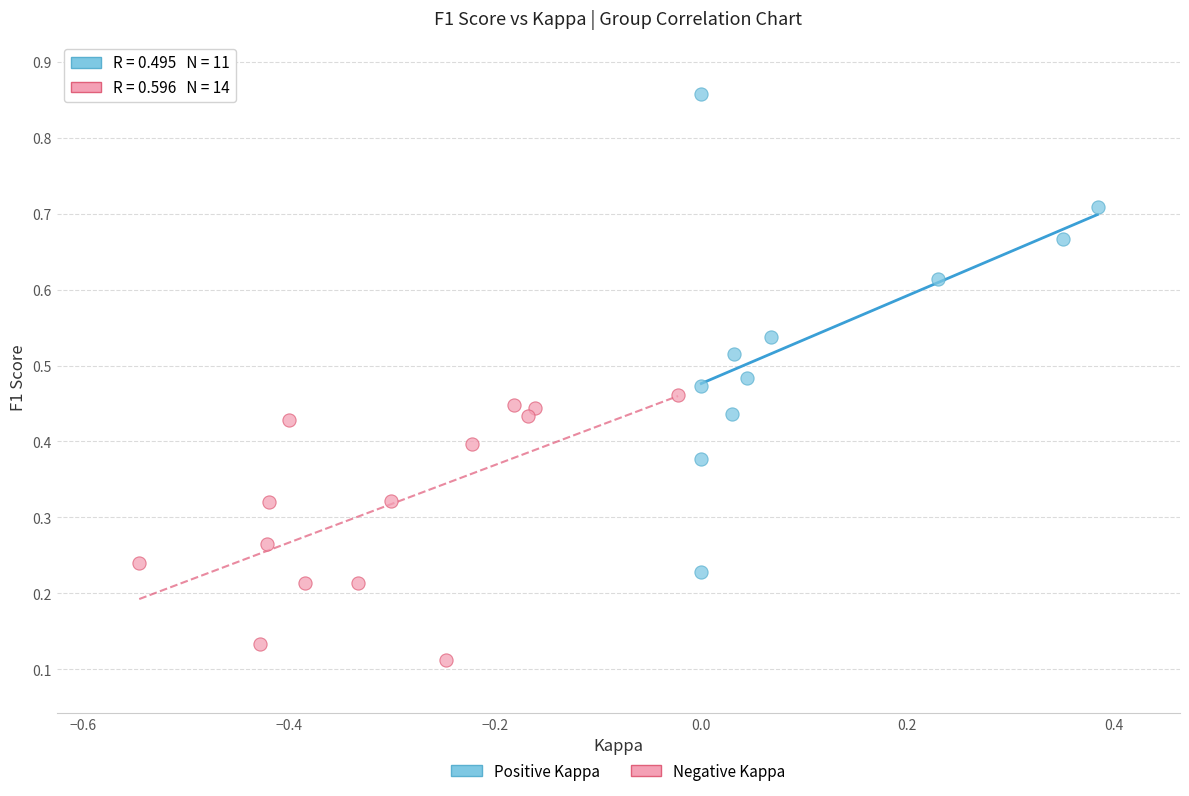

What are all the series names shown in the legend?

Positive Kappa, Negative Kappa